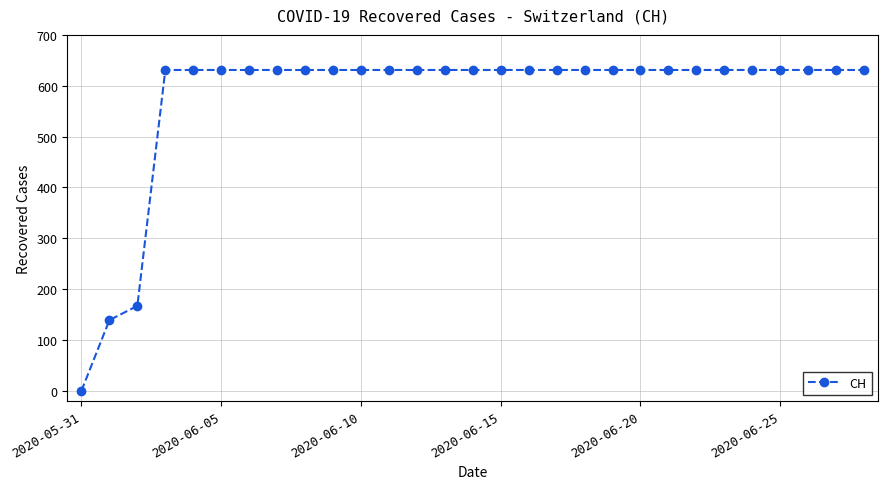

What is the greatest value displayed?

631